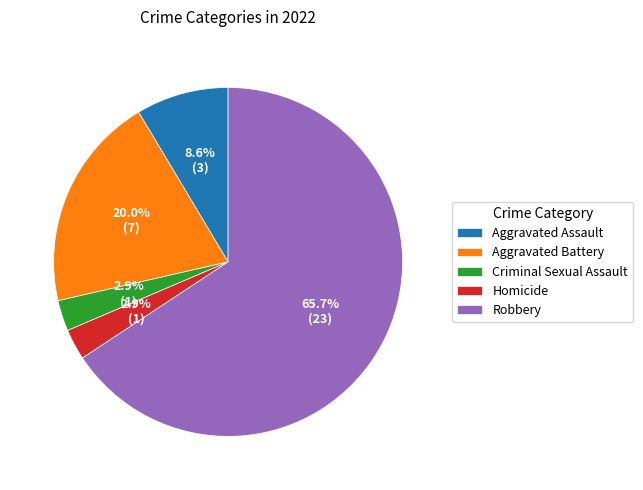

What portion of the pie excludes Homicide?

97.1%